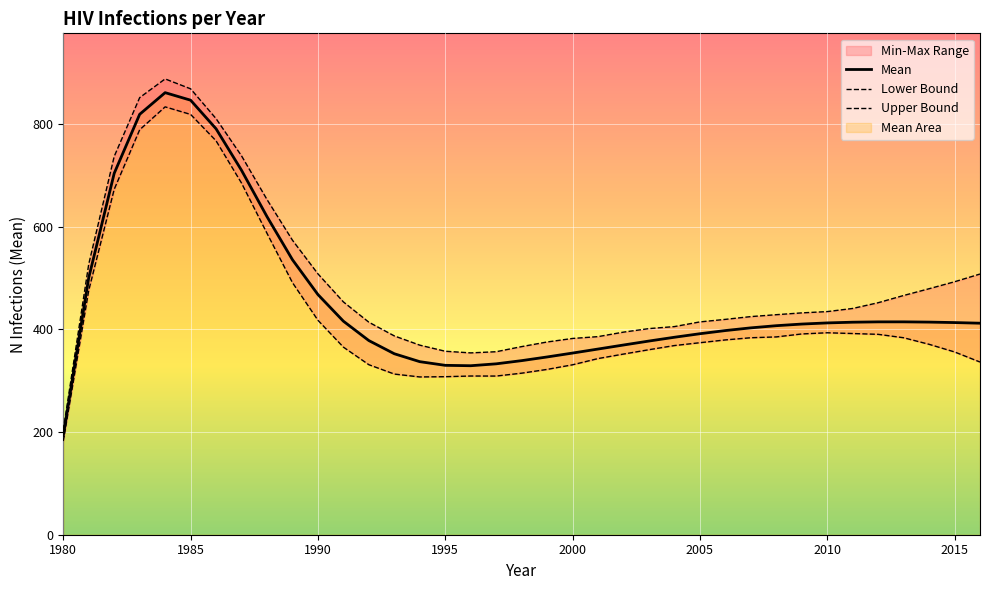

What is the average value of the Upper Bound series?

490.7